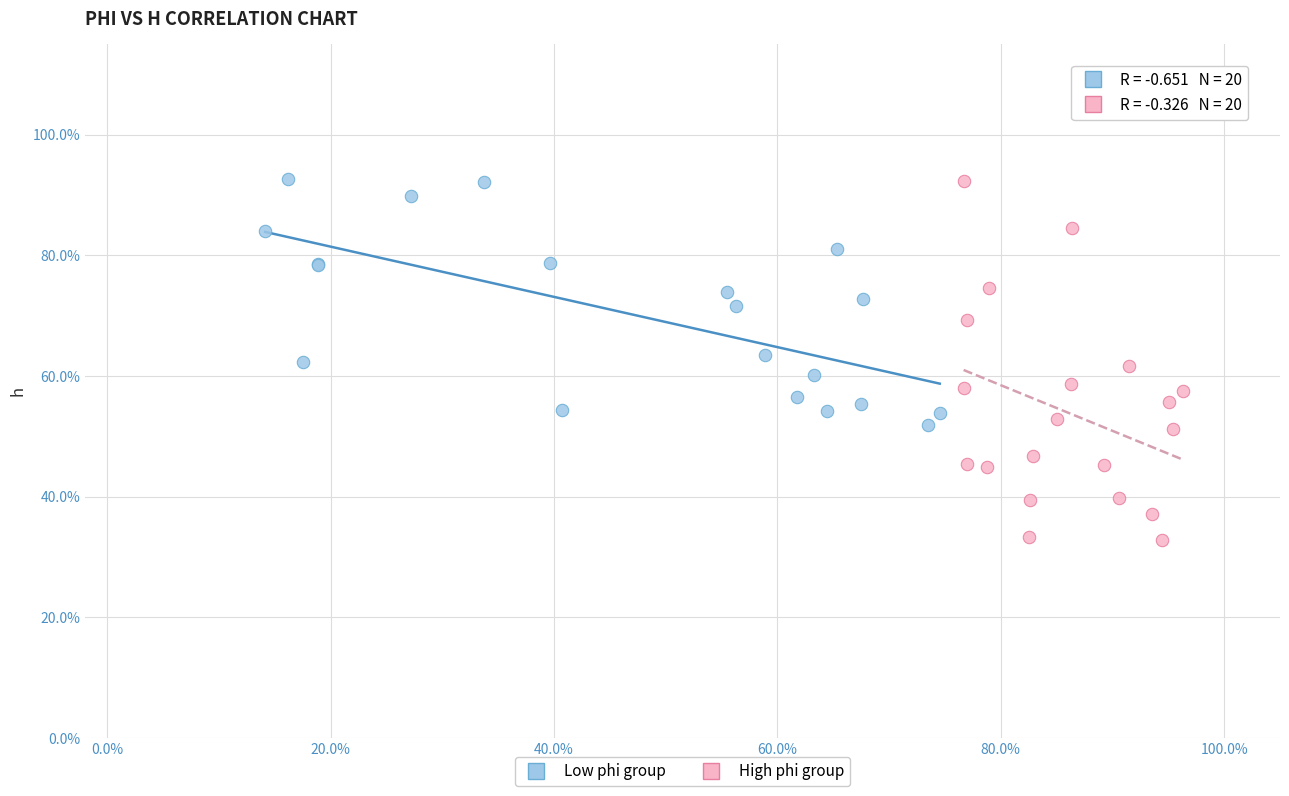

Which series has the largest Y range (max minus min)?

High phi group